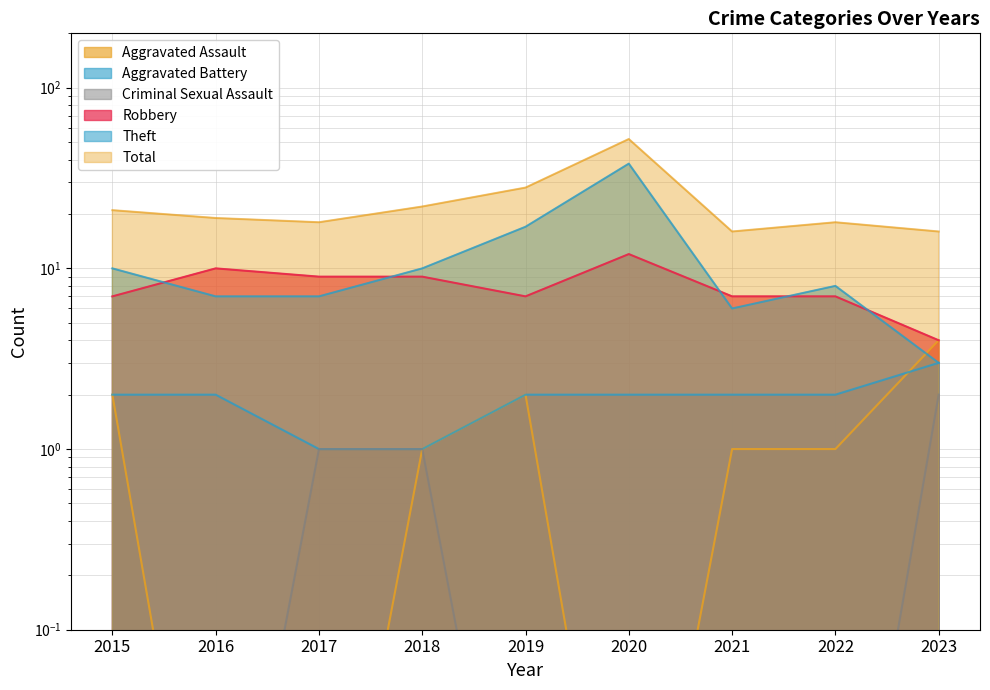

Does the chart display data point markers on the line(s)?

No